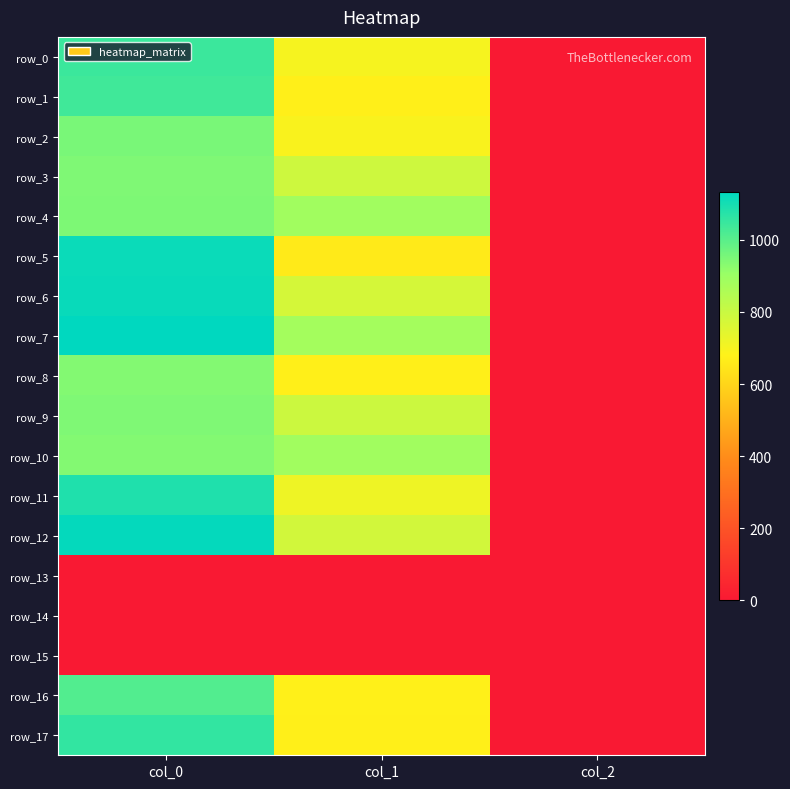

Reading left to right, list all the values displayed in this chart.

row_0: 1043.3	698.6	2.0
row_1: 1036.7	671.6	2.0
row_2: 953.3	691.9	2.0
row_3: 943.3	789.8	2.0
row_4: 946.7	887.6	2.0
row_5: 1116.7	658.1	2.0
row_6: 1120.0	772.9	2.0
row_7: 1133.3	880.9	2.0
row_8: 936.7	671.6	2.0
row_9: 943.3	793.1	2.0
row_10: 936.7	887.6	2.0
row_11: 1086.7	715.5	2.0
row_12: 1126.7	779.6	2.0
row_13: 0.0	0.0	0.0
row_14: 0.0	0.0	0.0
row_15: 0.0	0.0	0.0
row_16: 1010.0	675.0	2.0
row_17: 1056.7	671.6	2.0